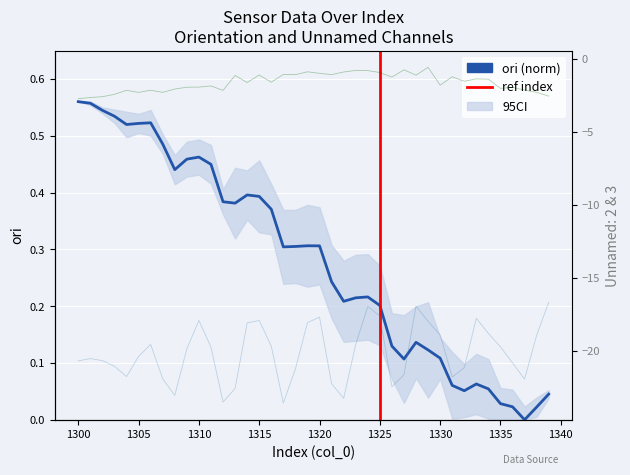

Reading right to left, list all the values displayed in this chart.

x: 0.0	0.0	0.0	0.0	0.0	0.1	0.1	0.1	0.1	0.1	0.1	0.1	0.1	0.1	0.2	0.2	0.2	0.2	0.2	0.3	0.3	0.3	0.3	0.4	0.4	0.4	0.4	0.4	0.4	0.5	0.5	0.4	0.5	0.5	0.5	0.5	0.5	0.5	0.6	0.6
Unnamed: 2: -16.7	-18.9	-21.9	-20.8	-19.7	-18.8	-17.8	-21.2	-21.8	-18.9	-18.0	-16.9	-21.6	-22.5	-17.6	-17.0	-19.6	-23.3	-22.3	-17.7	-18.1	-21.2	-23.6	-19.7	-17.9	-18.1	-22.6	-23.5	-19.8	-17.9	-19.9	-23.1	-21.9	-19.6	-20.4	-21.8	-21.1	-20.7	-20.5	-20.7
Unnamed: 3: -2.6	-2.3	-2.2	-2.0	-2.0	-1.4	-1.4	-1.5	-1.2	-1.8	-0.6	-1.1	-0.8	-1.3	-1.0	-0.8	-0.8	-0.9	-1.1	-1.0	-0.9	-1.1	-1.1	-1.6	-1.1	-1.6	-1.2	-2.2	-1.9	-2.0	-2.0	-2.1	-2.3	-2.2	-2.3	-2.2	-2.4	-2.6	-2.7	-2.7